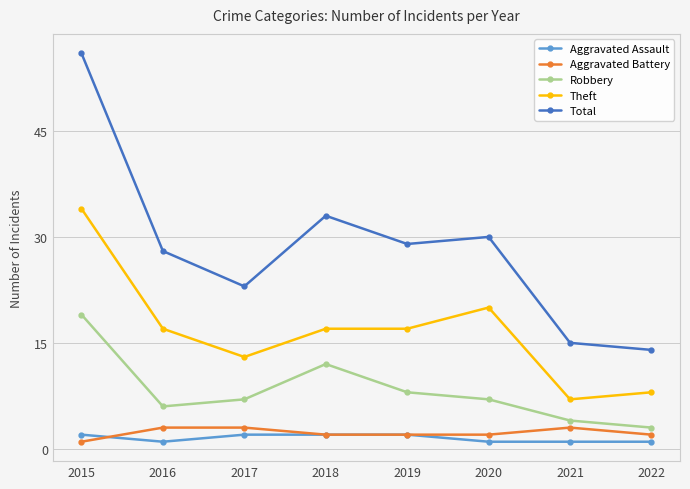

How many data points in Total are less than 29?

4